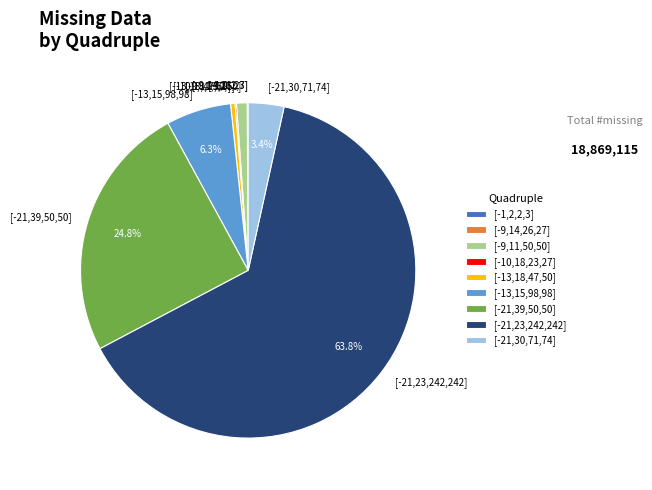

Which category accounts for the majority?

[-21,23,242,242]